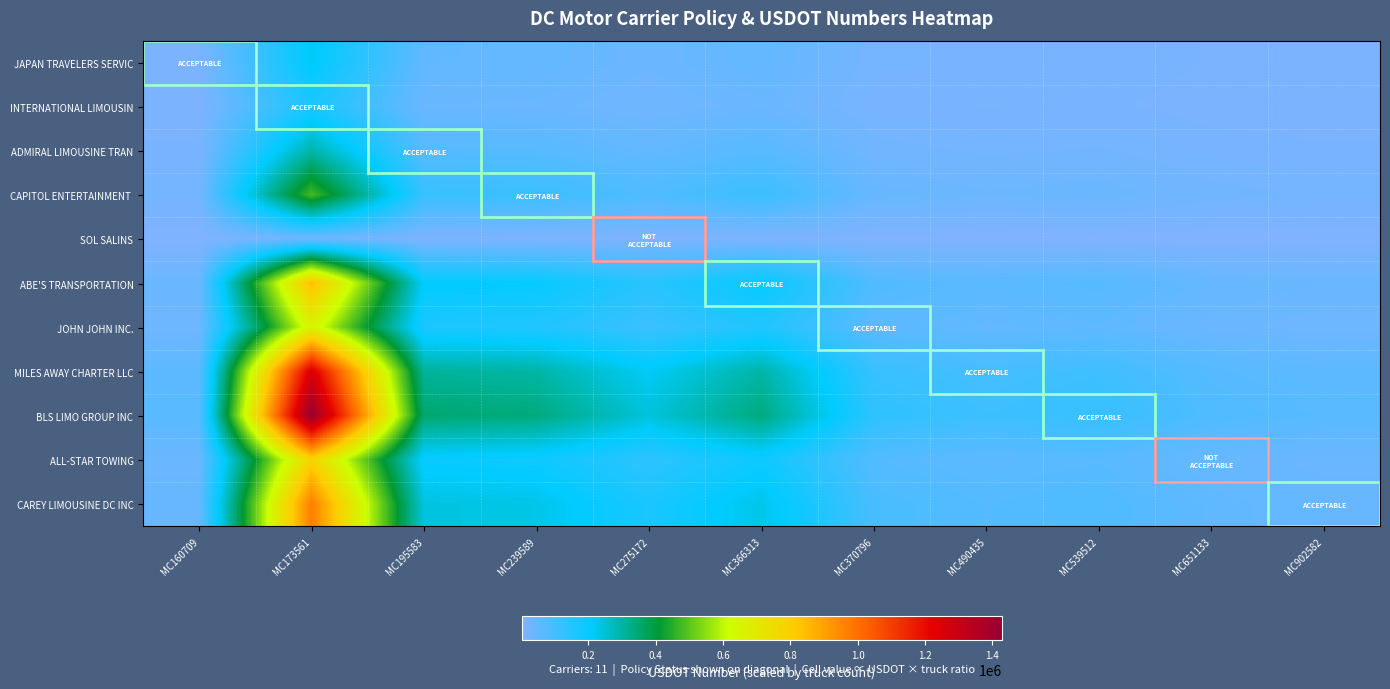

Which has a higher value, MC490435 or MC902582?

MC490435